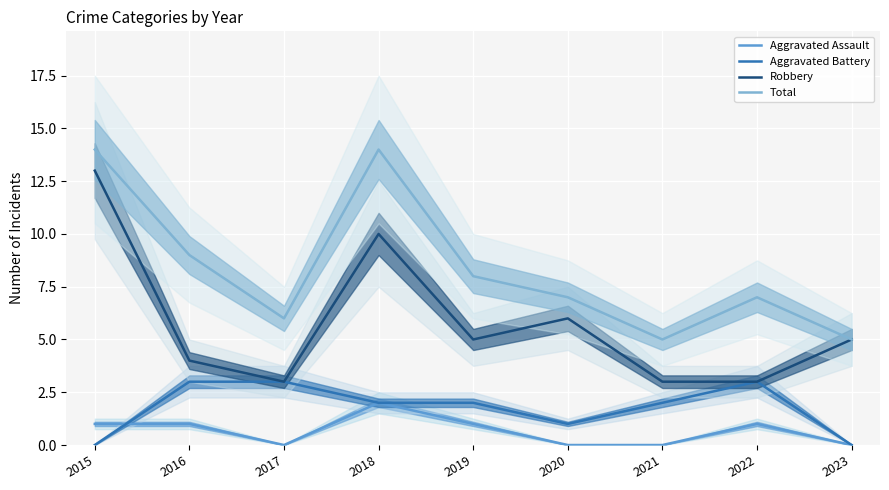

How many lines are shown in the chart?

4